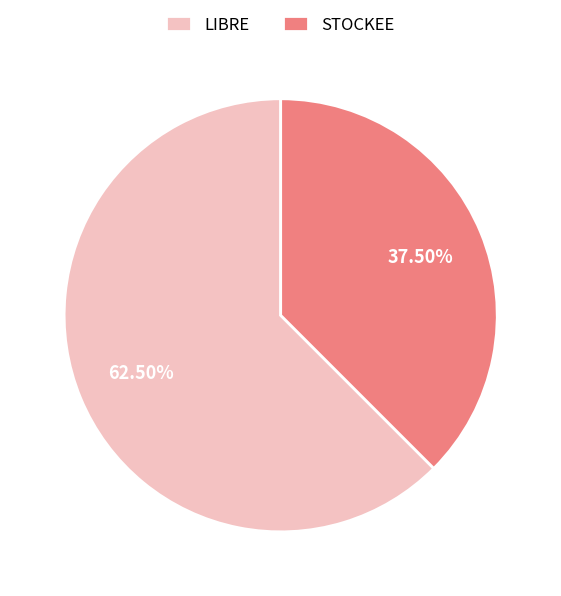

Is STOCKEE the majority of the pie?

No